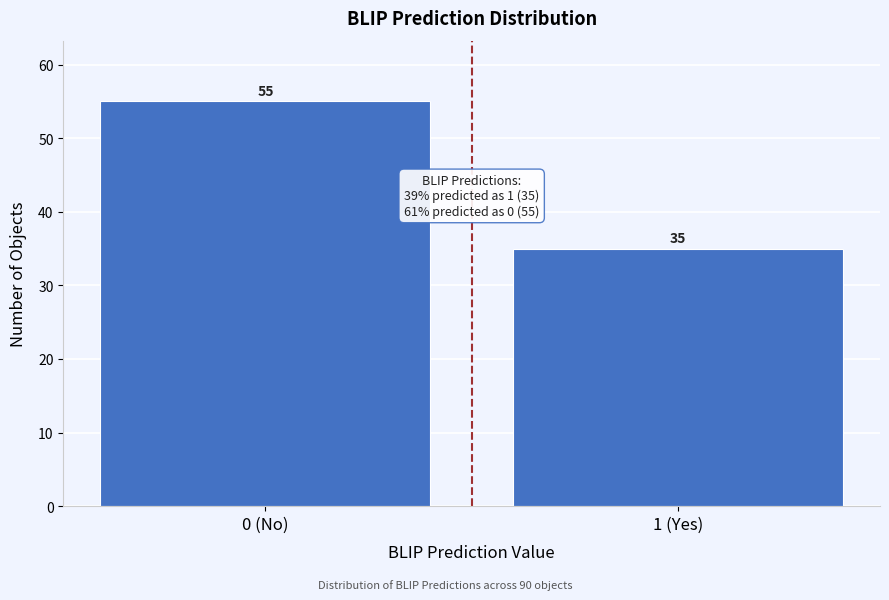

Reading right to left, extract all data points from this chart.

35	55